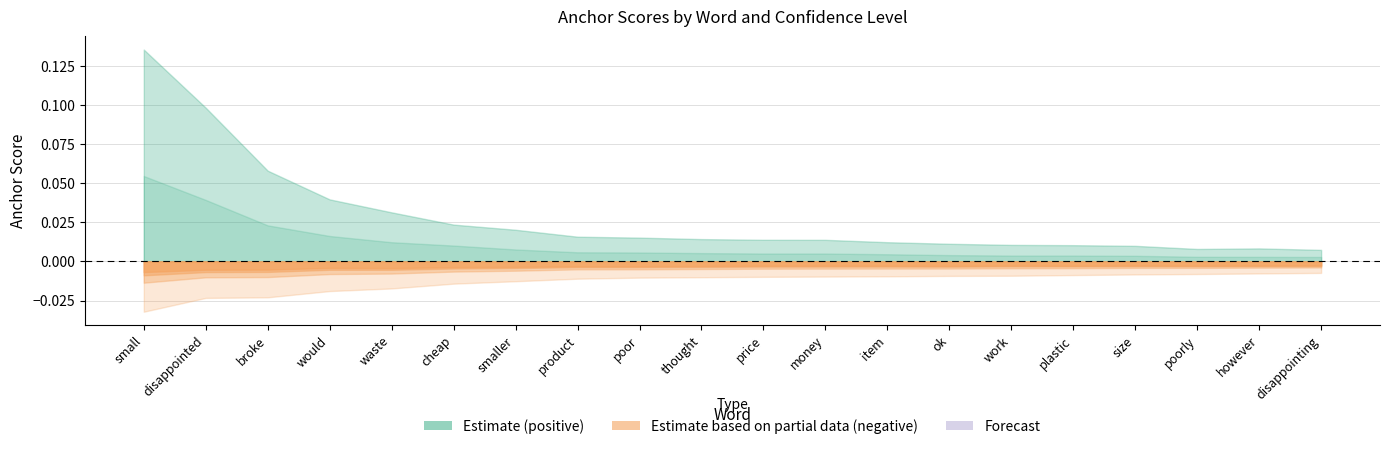

What is the sum of all 0.8-negative values?

0.1